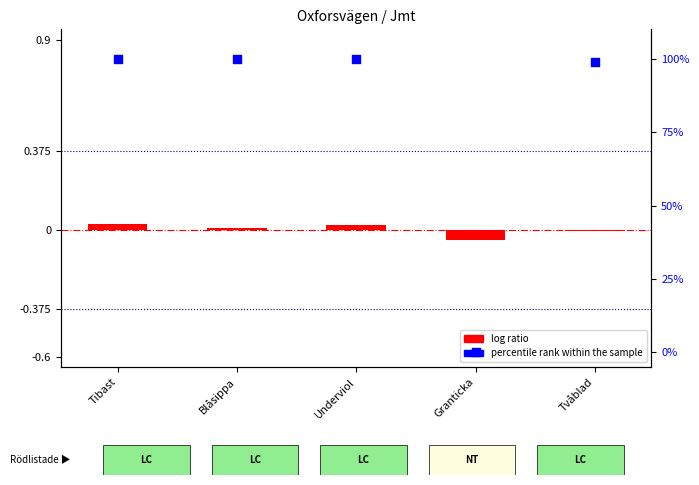

At how many categories does at least one series exceed 12?

4